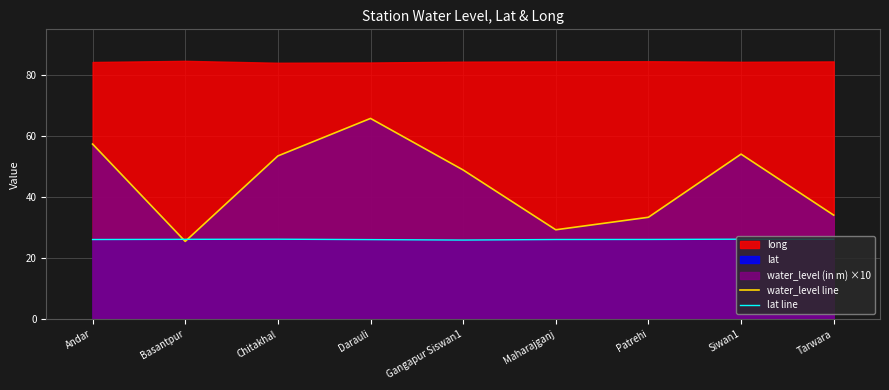

How many data points in lat line are less than 26?

1